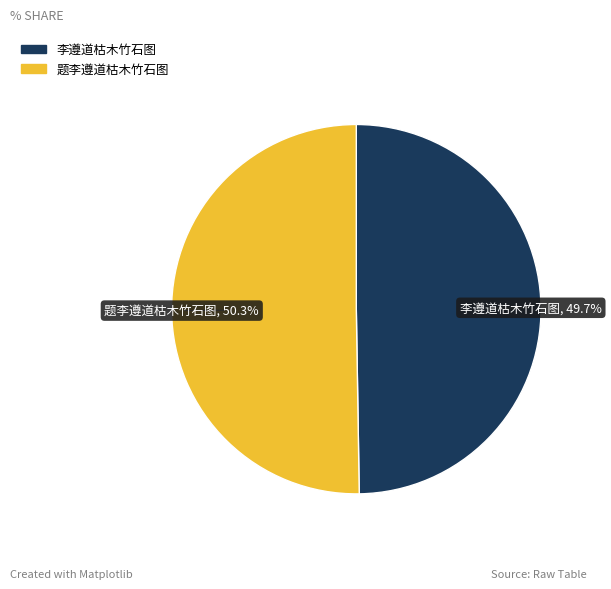

What percentage is the 题李遵道枯木竹石图 slice, to the nearest percent?

50%